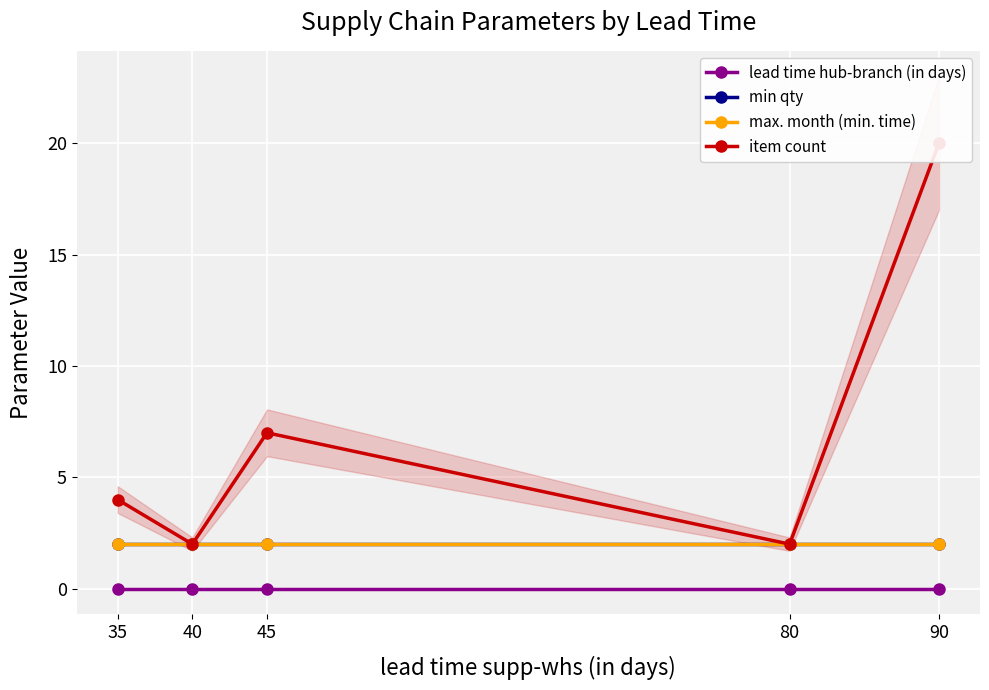

Where does the item count series first go above 4?

45